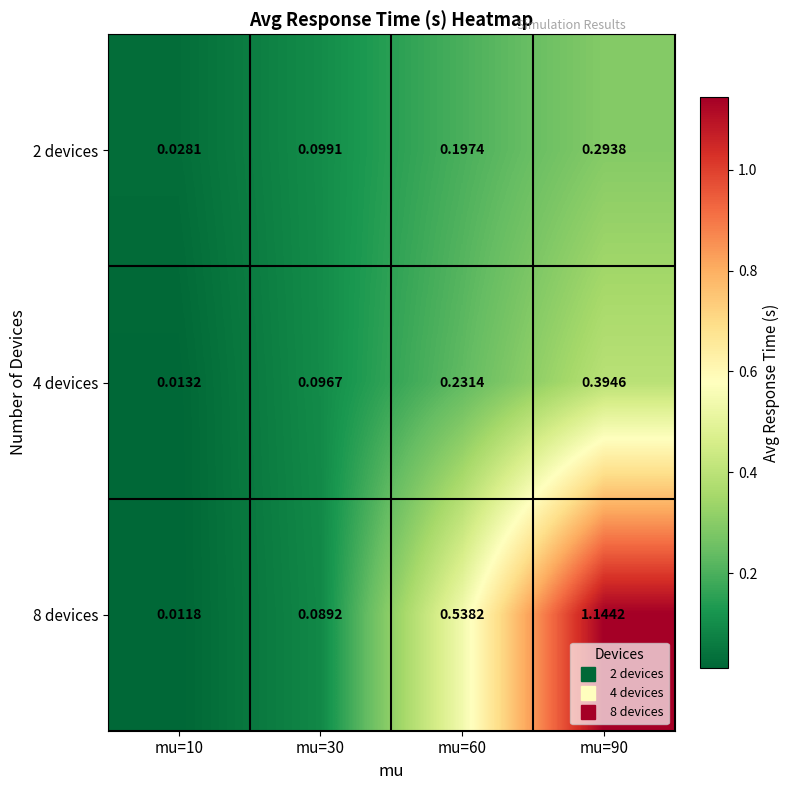

Is the value of 2 devices at mu=90 greater than the value of 4 devices at mu=60?

Yes